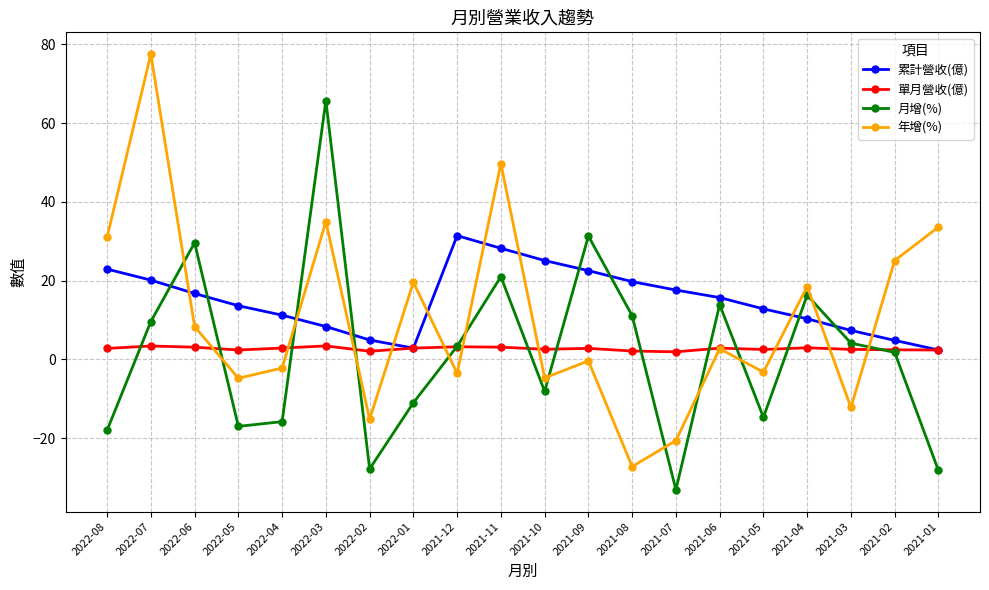

True or false: 累計營收(億) has more than 1 points higher than both neighbors.

False